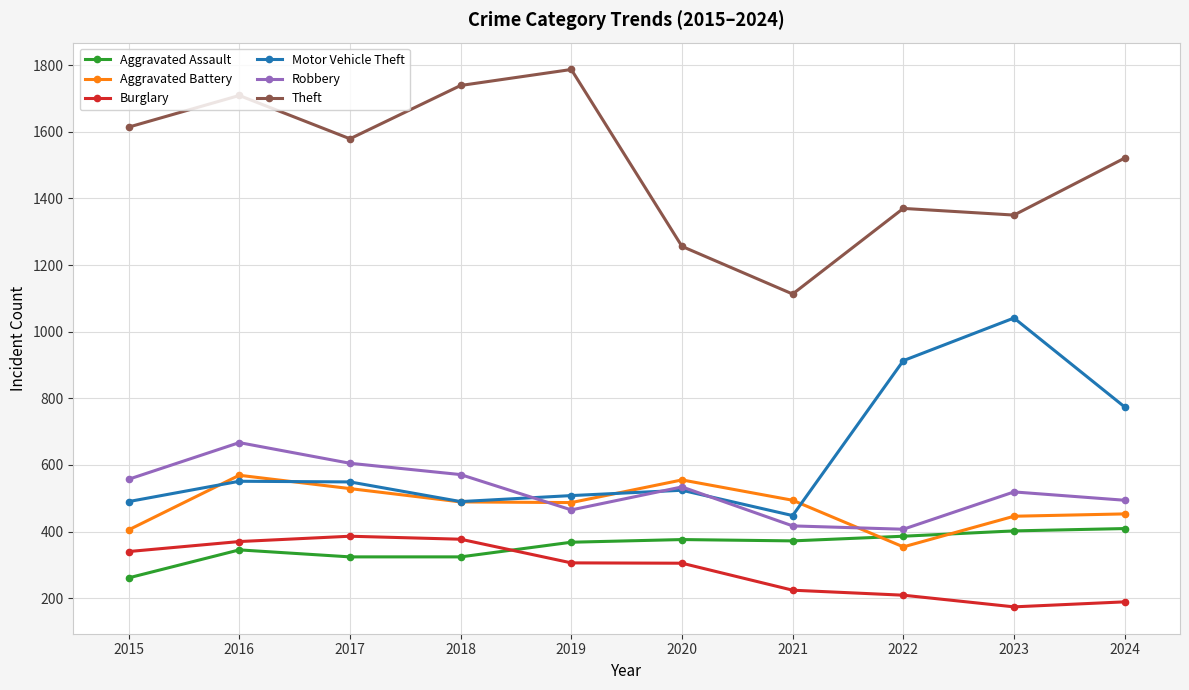

Does the chart display data point markers on the line(s)?

Yes